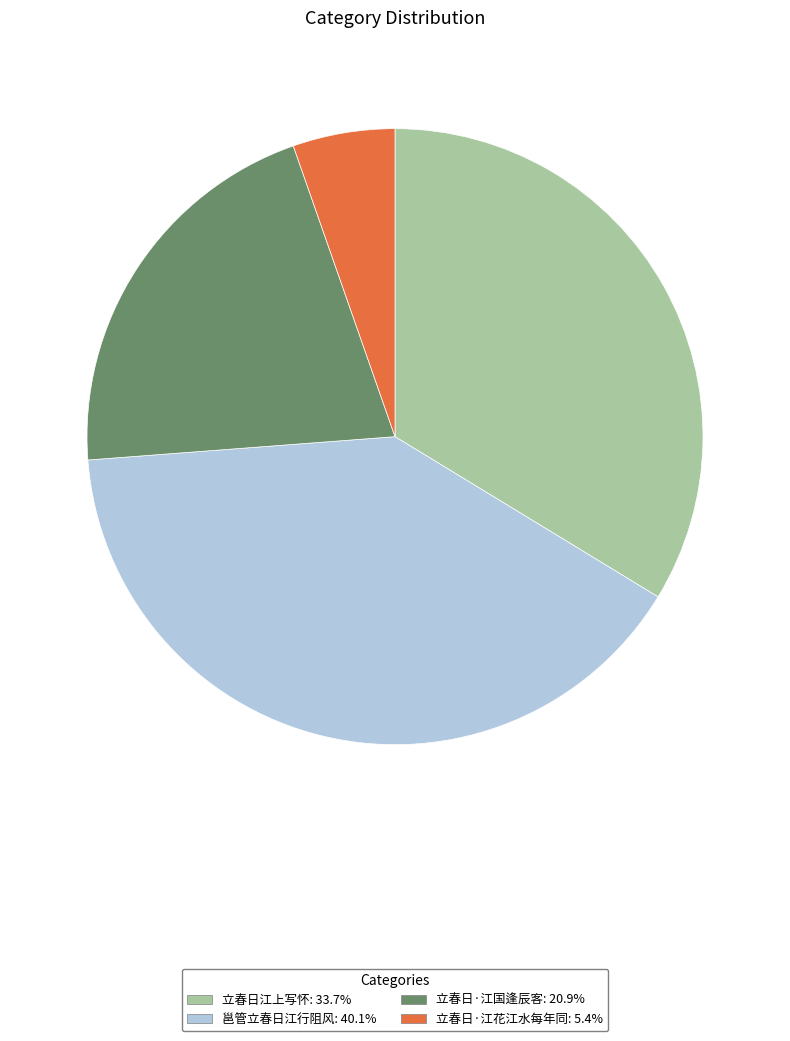

Is it true that 立春日江上写怀 is 25% of the pie?

False